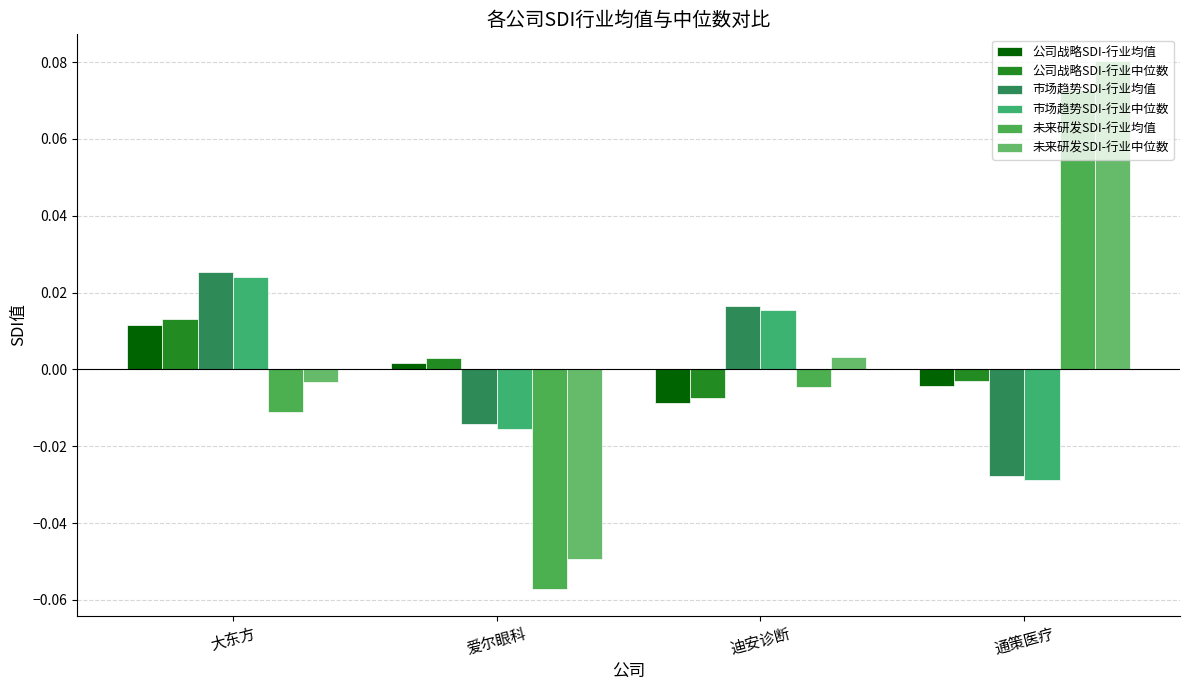

What are all the series names shown in the legend?

公司战略SDI-行业均值, 公司战略SDI-行业中位数, 市场趋势SDI-行业均值, 市场趋势SDI-行业中位数, 未来研发SDI-行业均值, 未来研发SDI-行业中位数